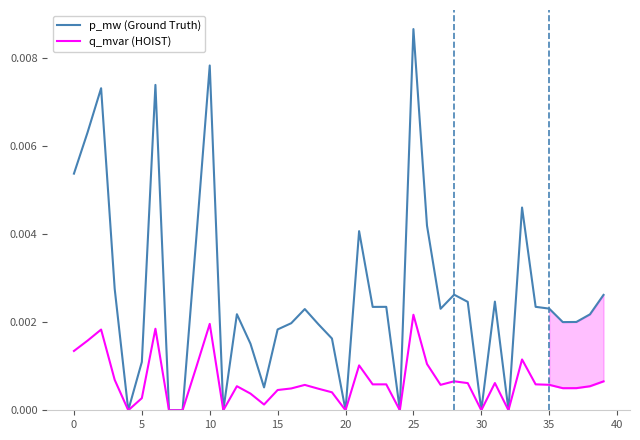

What is the sum of all p_mw (Ground Truth) values?

0.1